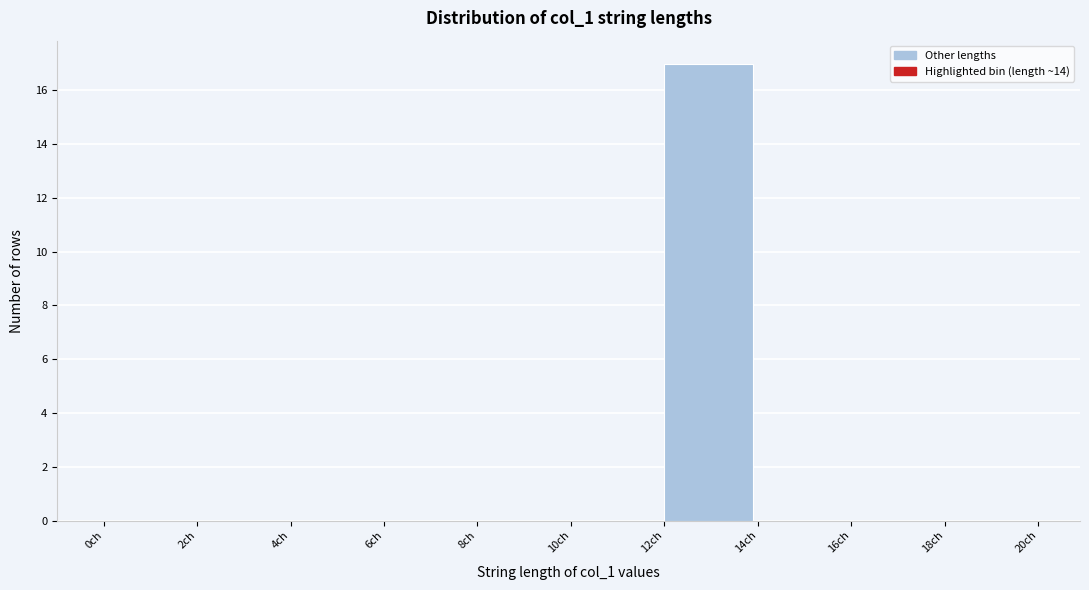

Reading left to right, transcribe this chart: for each bar, give the range it covers on the x-axis and its height. The values are not printed on the chart, so give them approximately, as read against the axis.

0 to 2: 0
2 to 4: 0
4 to 6: 0
6 to 8: 0
8 to 10: 0
10 to 12: 0
12 to 14: 17
14 to 16: 0
16 to 18: 0
18 to 20: 0